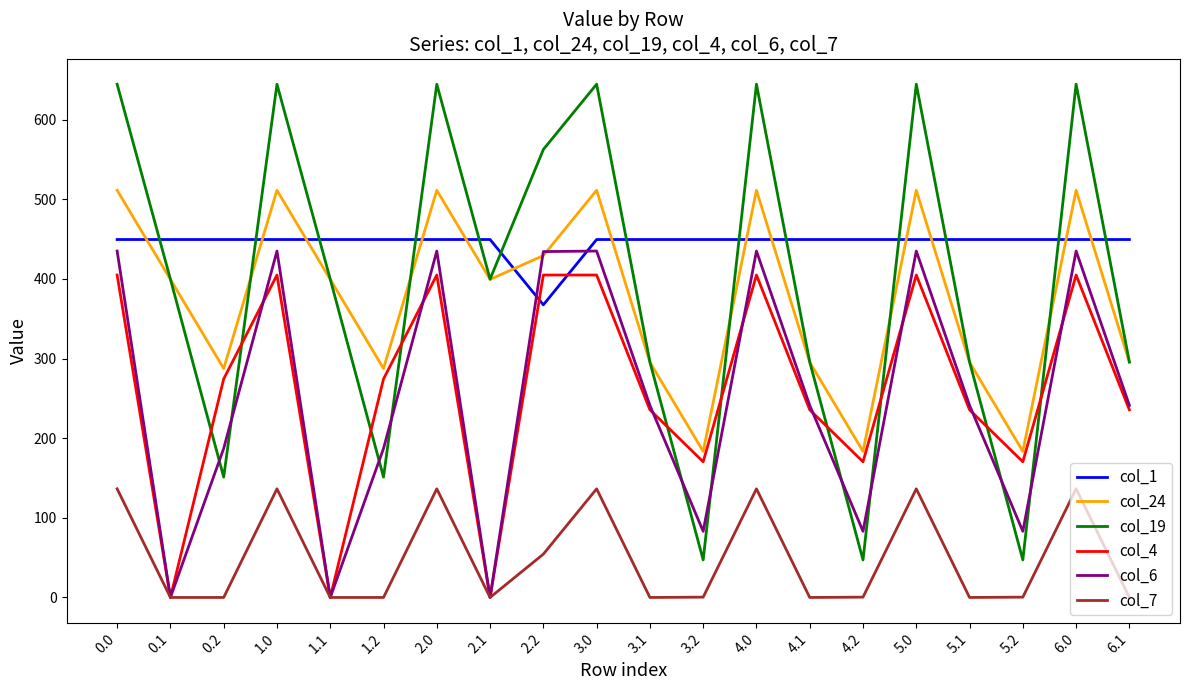

What is the approximate value of col_6 at 4.0?

435.0